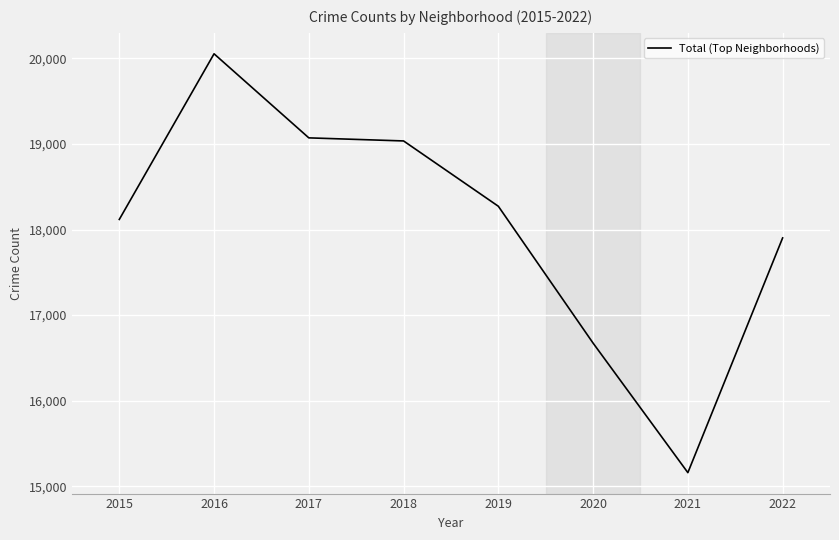

What is the difference between the maximum and minimum values?

4893